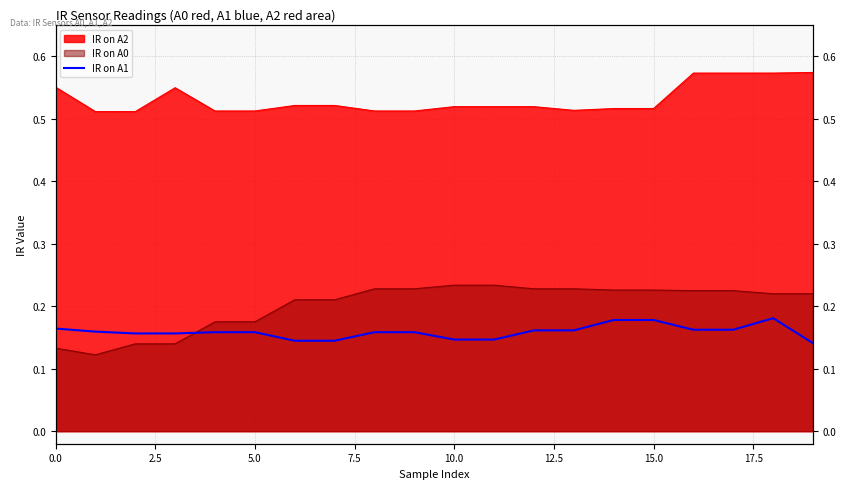

What is the minimum value shown in the chart?

0.1